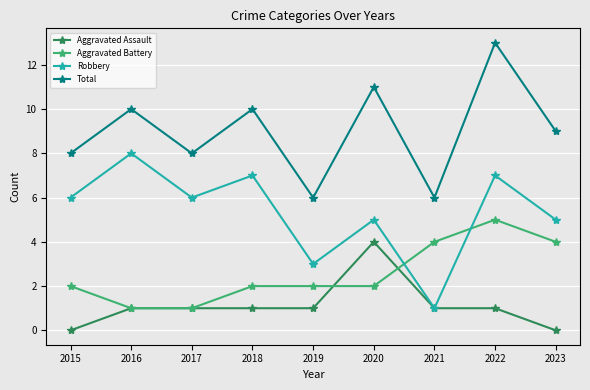

What is the approximate value of Aggravated Assault at 2018?

1